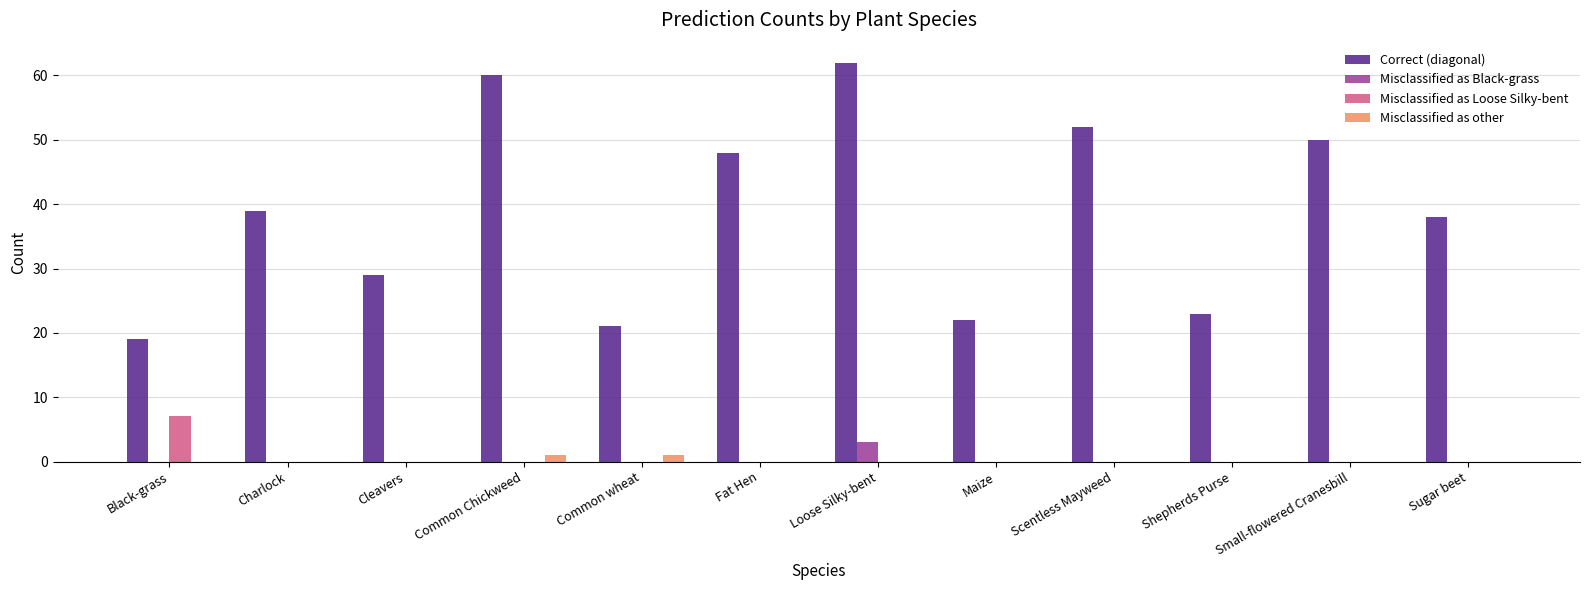

What is the approximate value of Correct (diagonal) at Scentless Mayweed?

52